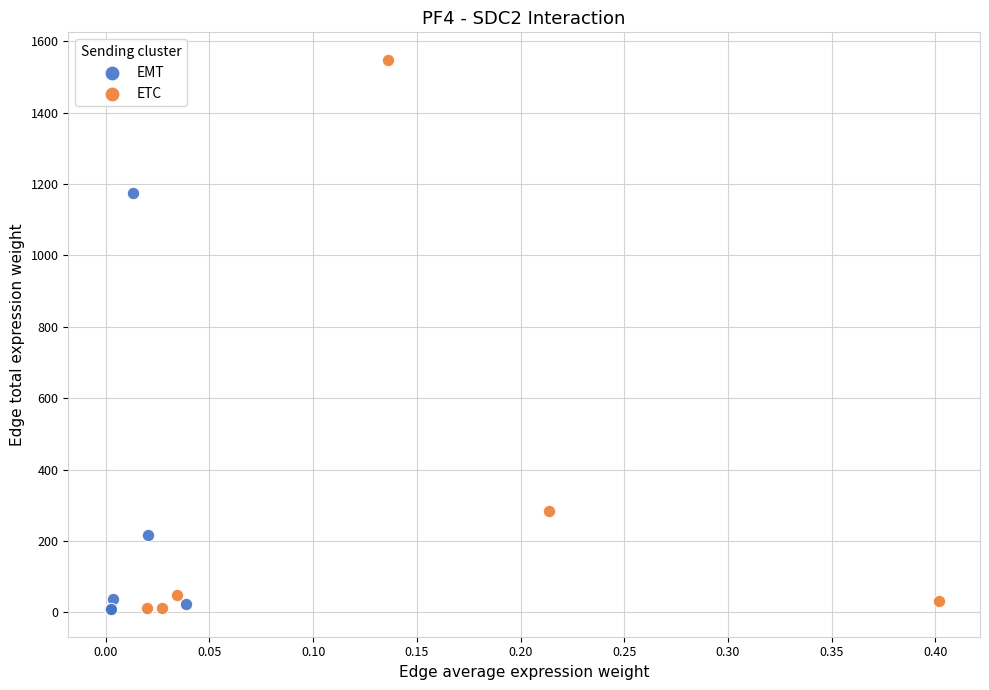

Which series contains the highest Y value?

ETC